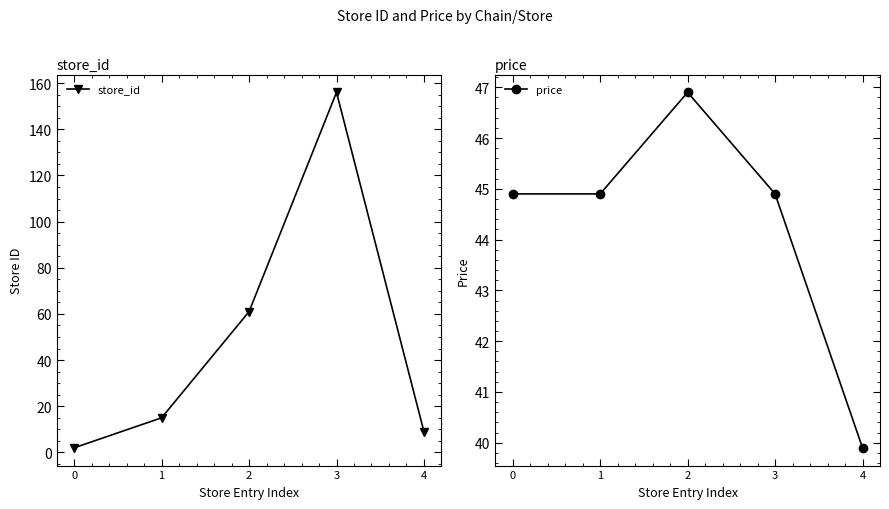

What is the difference between the store_id values at 4 and 2?

52